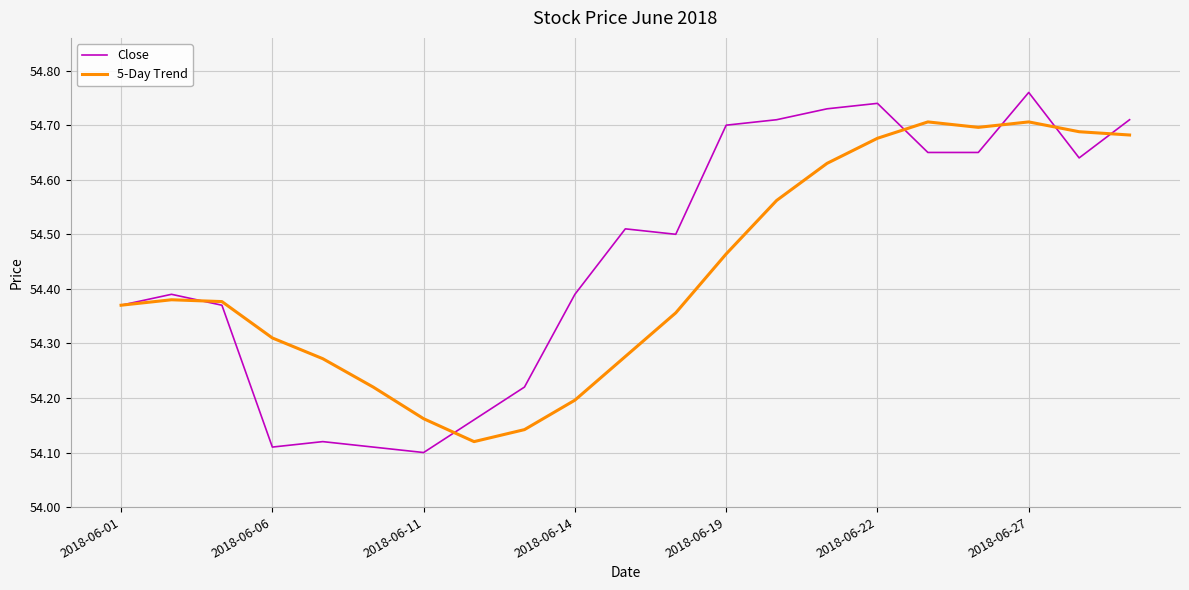

How many interior local peaks does the 5-Day Trend series have?

3